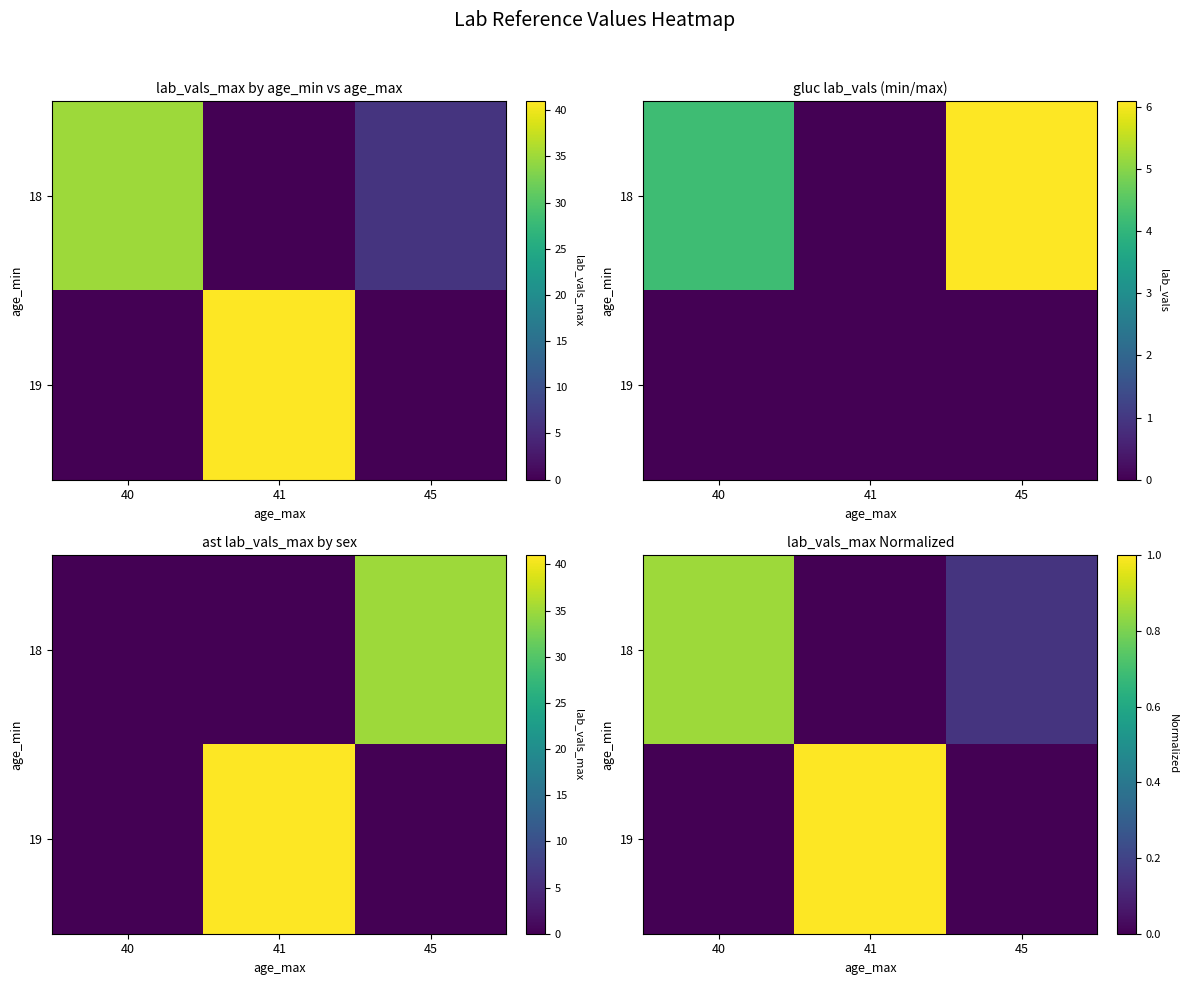

The 19 series shows 1.0 at 41. True or false?

True